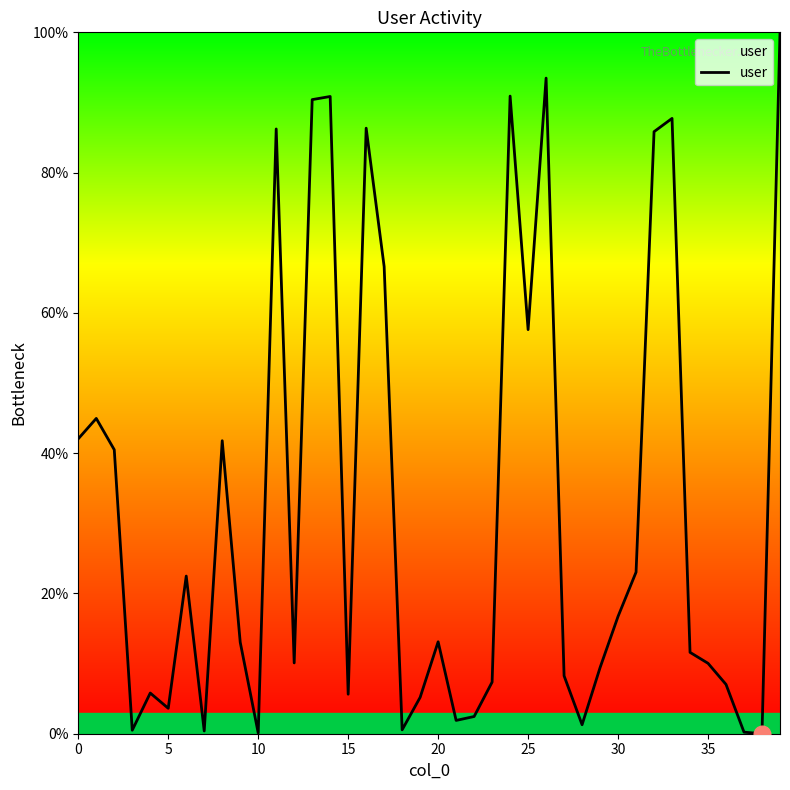

How many categories are shown in the chart?

40